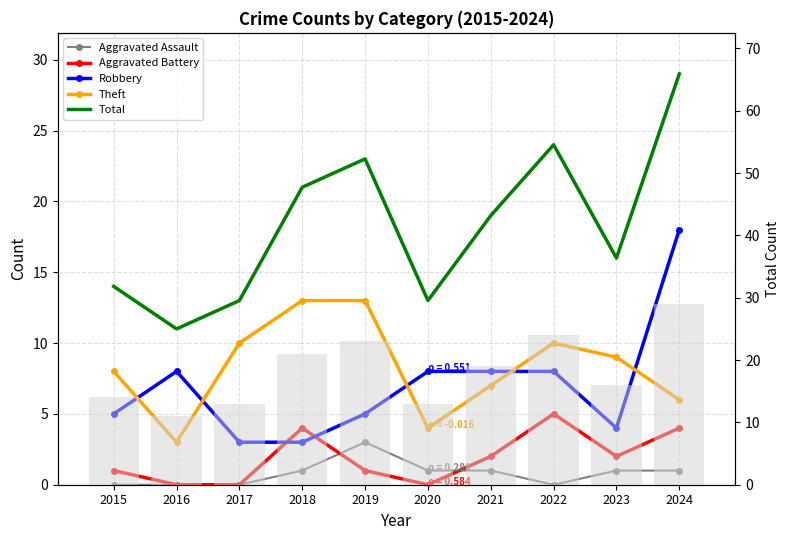

What value does the Robbery series have at 2022, to the nearest 10?

10